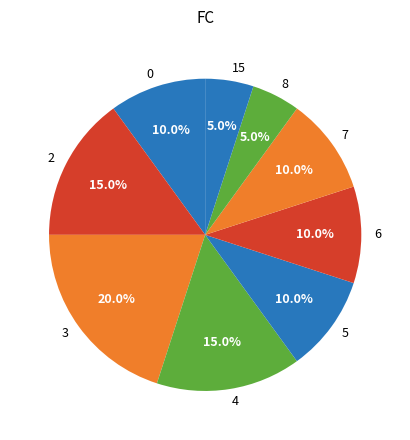

Between 15 and 2, which is larger?

2